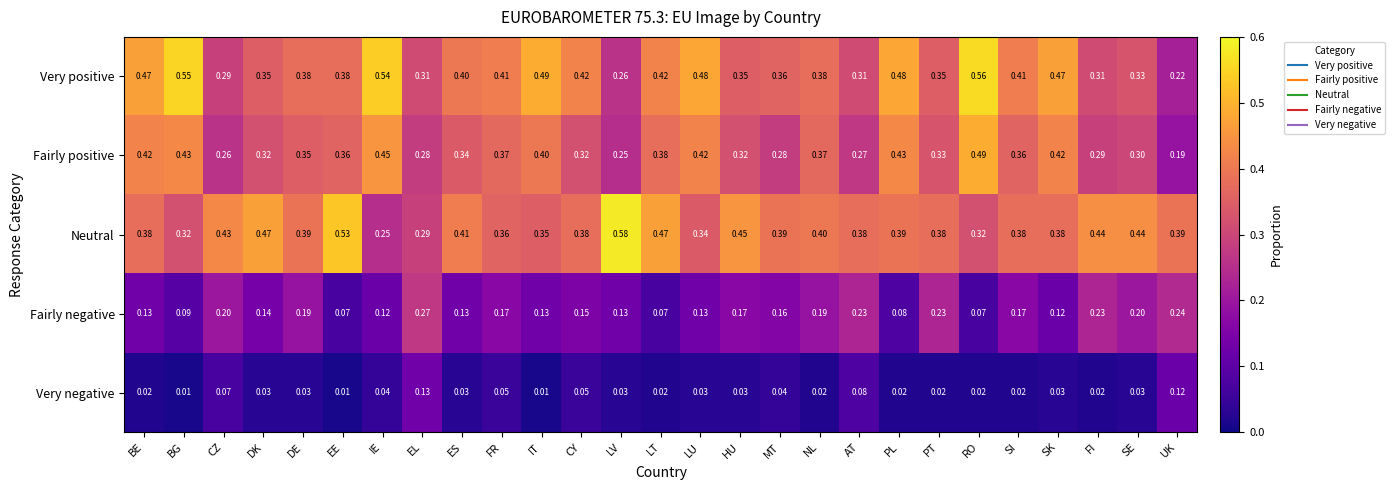

At which category is the sum across all series the highest?

RO